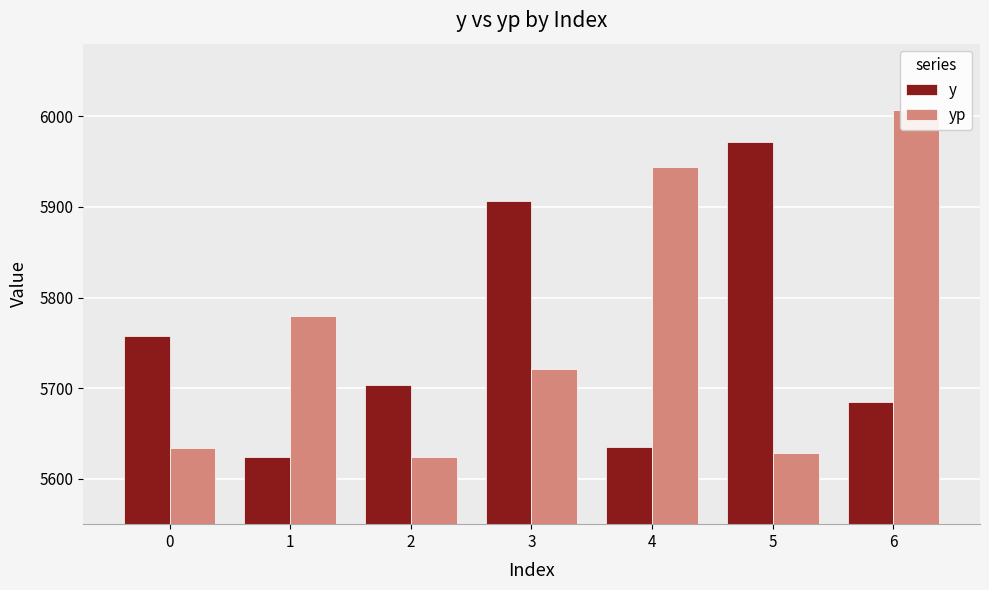

At which category is the sum across all series the highest?

6